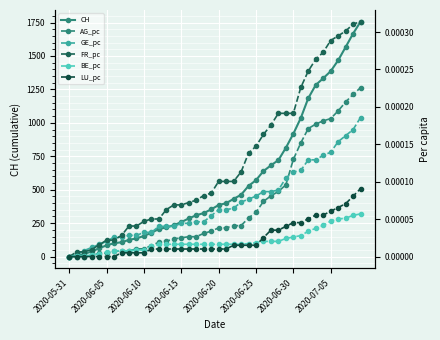

Does the chart display data point markers on the line(s)?

Yes